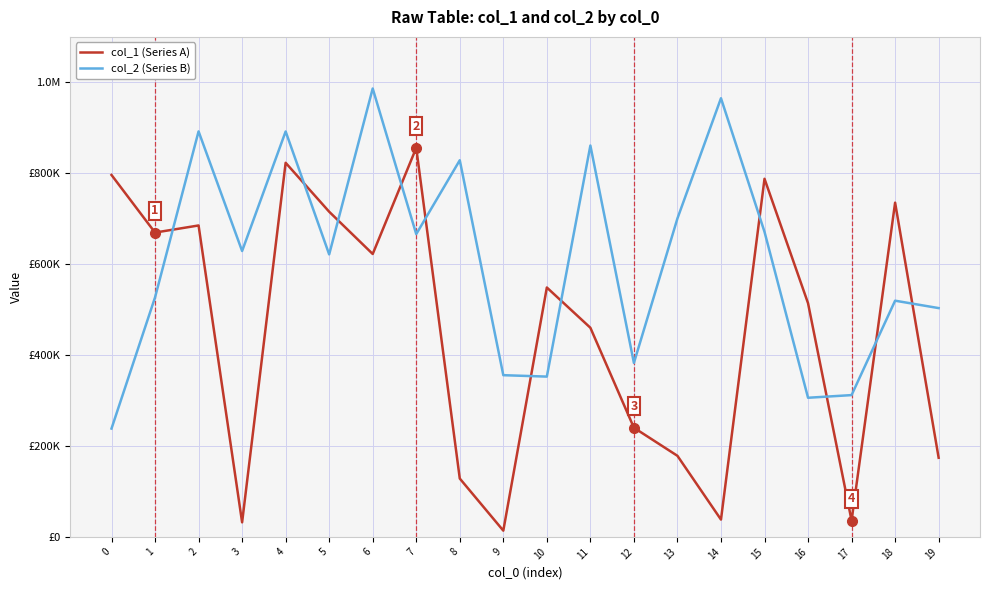

True or false: col_2 (Series B) and col_1 (Series A) intersect in this chart.

True